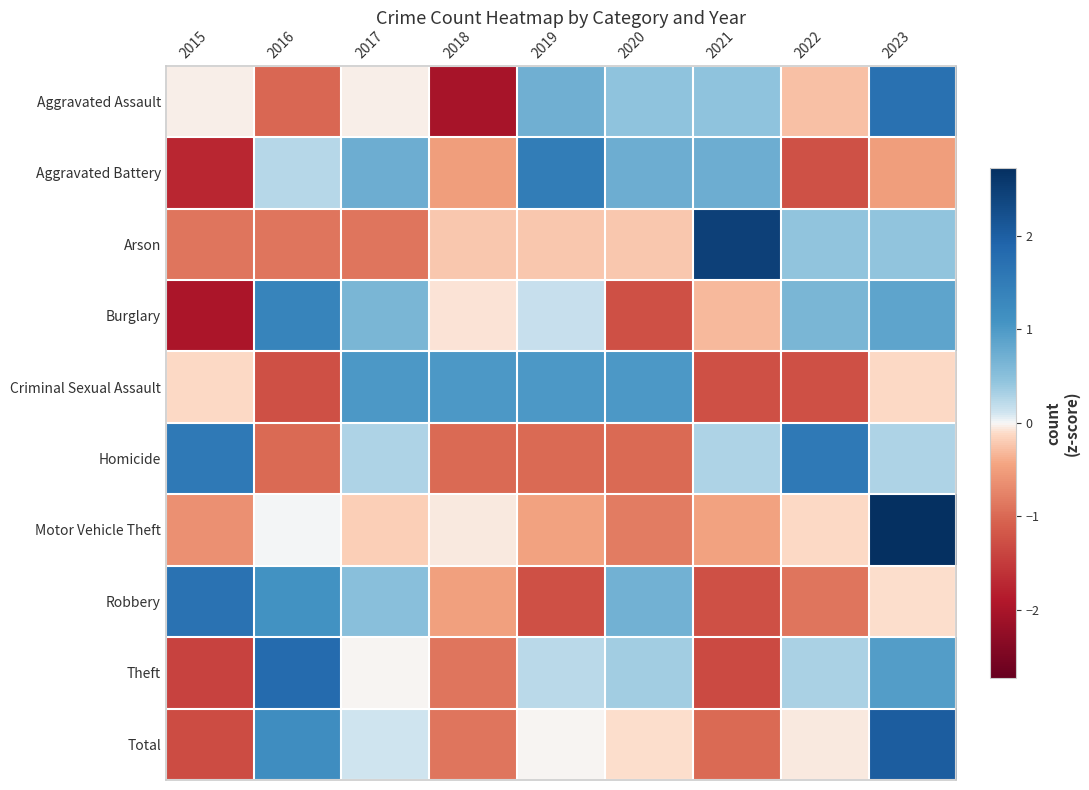

Which series changed the most between 2018 and 2020?

Aggravated Assault